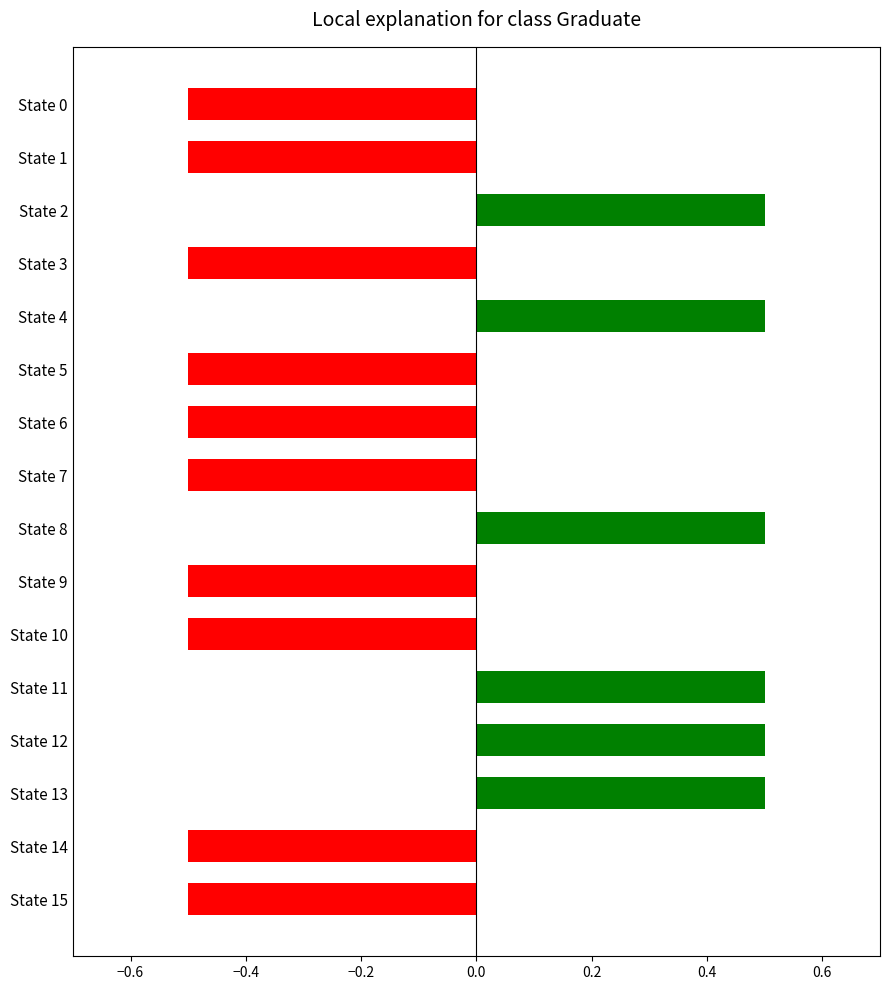

Count the values in the range 0 to 1.

6